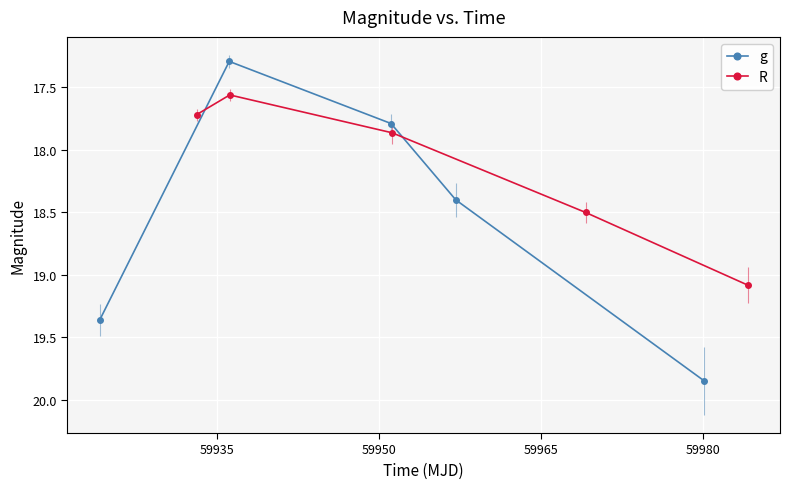

What are all the series names shown in the legend?

g, R